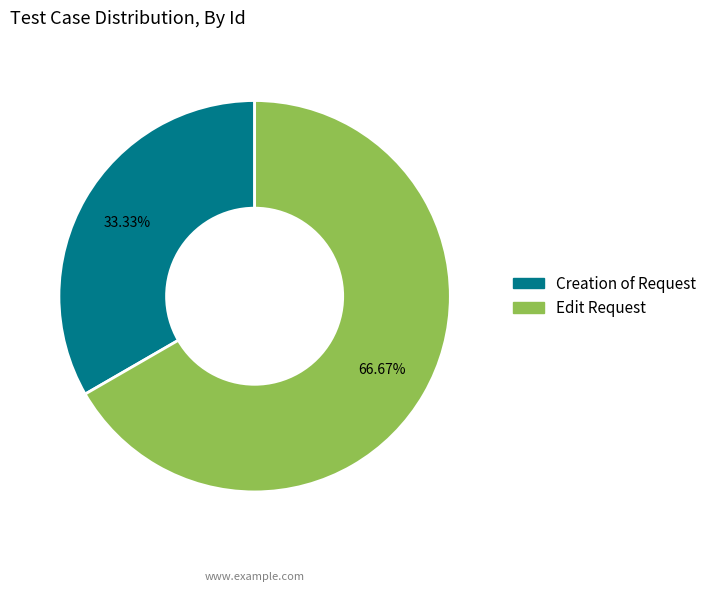

What percentage do Creation of Request and Edit Request together represent?

100.0%